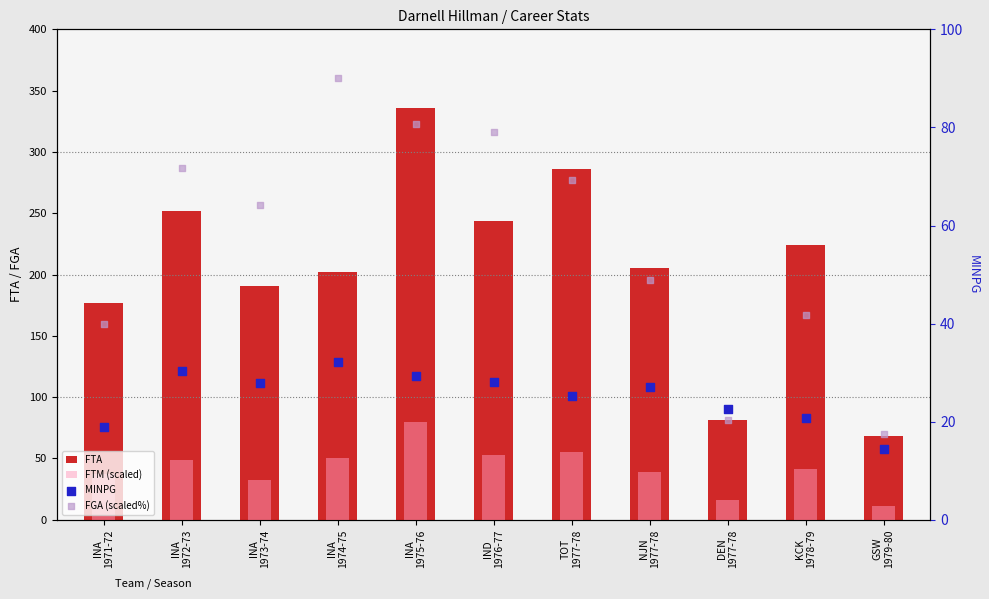

Which series contains the highest Y value?

FTA